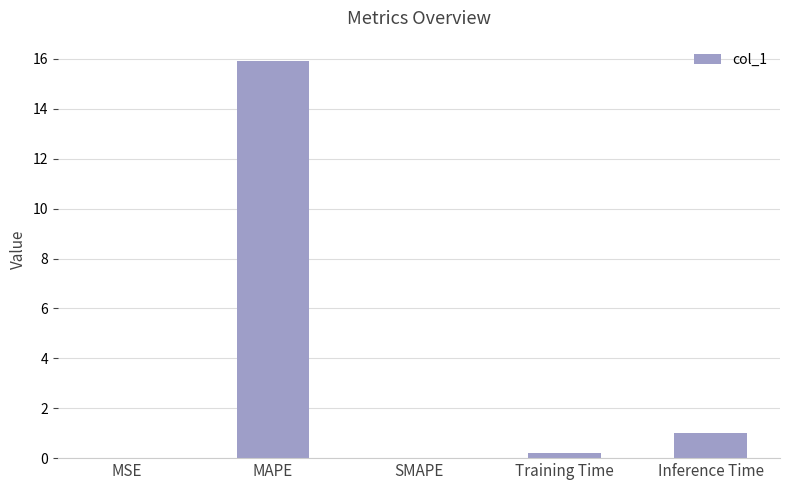

What is the difference between the values at MSE and Inference Time?

1.0